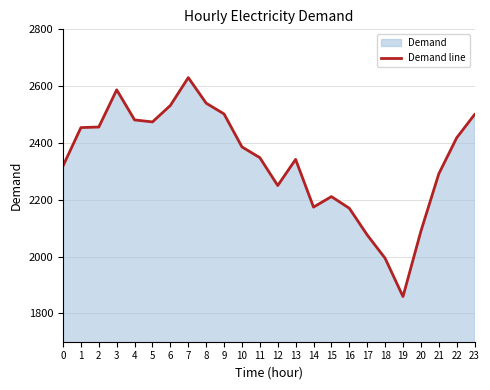

The value at 9 is 2502. True or false?

True